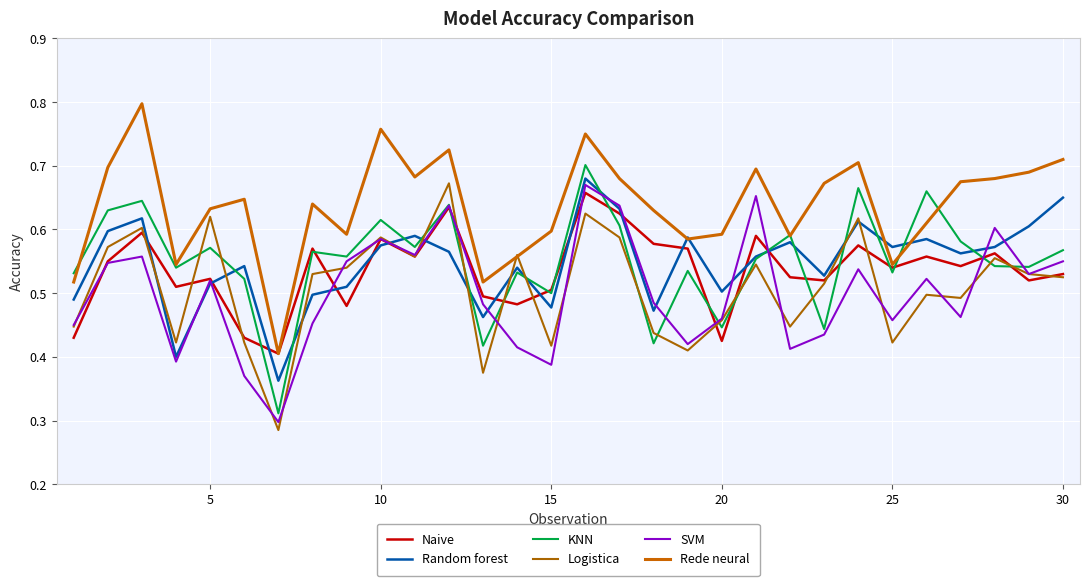

True or false: SVM and Random forest cross at least once.

True